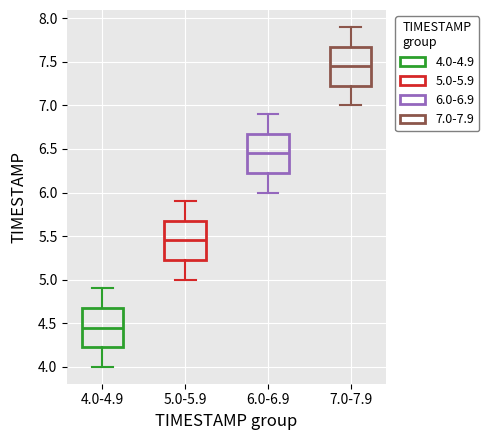

Reading left to right, transcribe this box plot: for each box, give where its median line is, the range the box spans, and where its two whiskers end, as read against the y-axis. The values are not printed on the chart, so give them approximately, as read against the axis.

4.0-4.9: median 4.45, box 4.25 to 4.70, whiskers 4.00 to 4.90
5.0-5.9: median 5.45, box 5.25 to 5.70, whiskers 5.00 to 5.90
6.0-6.9: median 6.45, box 6.25 to 6.70, whiskers 6.00 to 6.90
7.0-7.9: median 7.45, box 7.25 to 7.70, whiskers 7.00 to 7.90